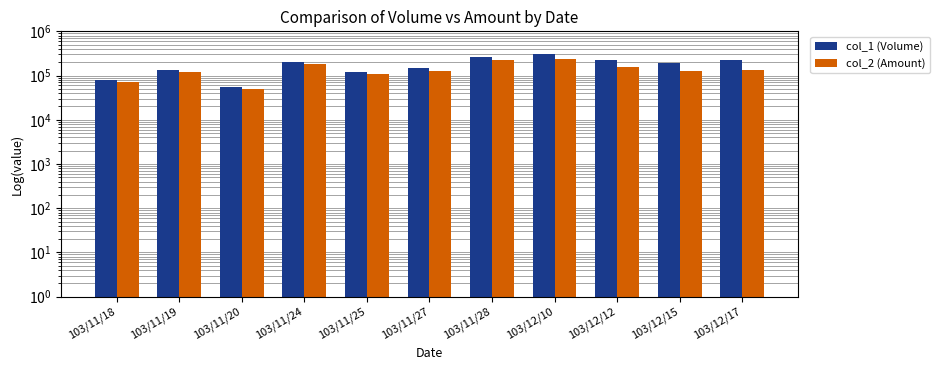

The value of col_1 (Volume) at 103/11/24 is 205000. True or false?

True